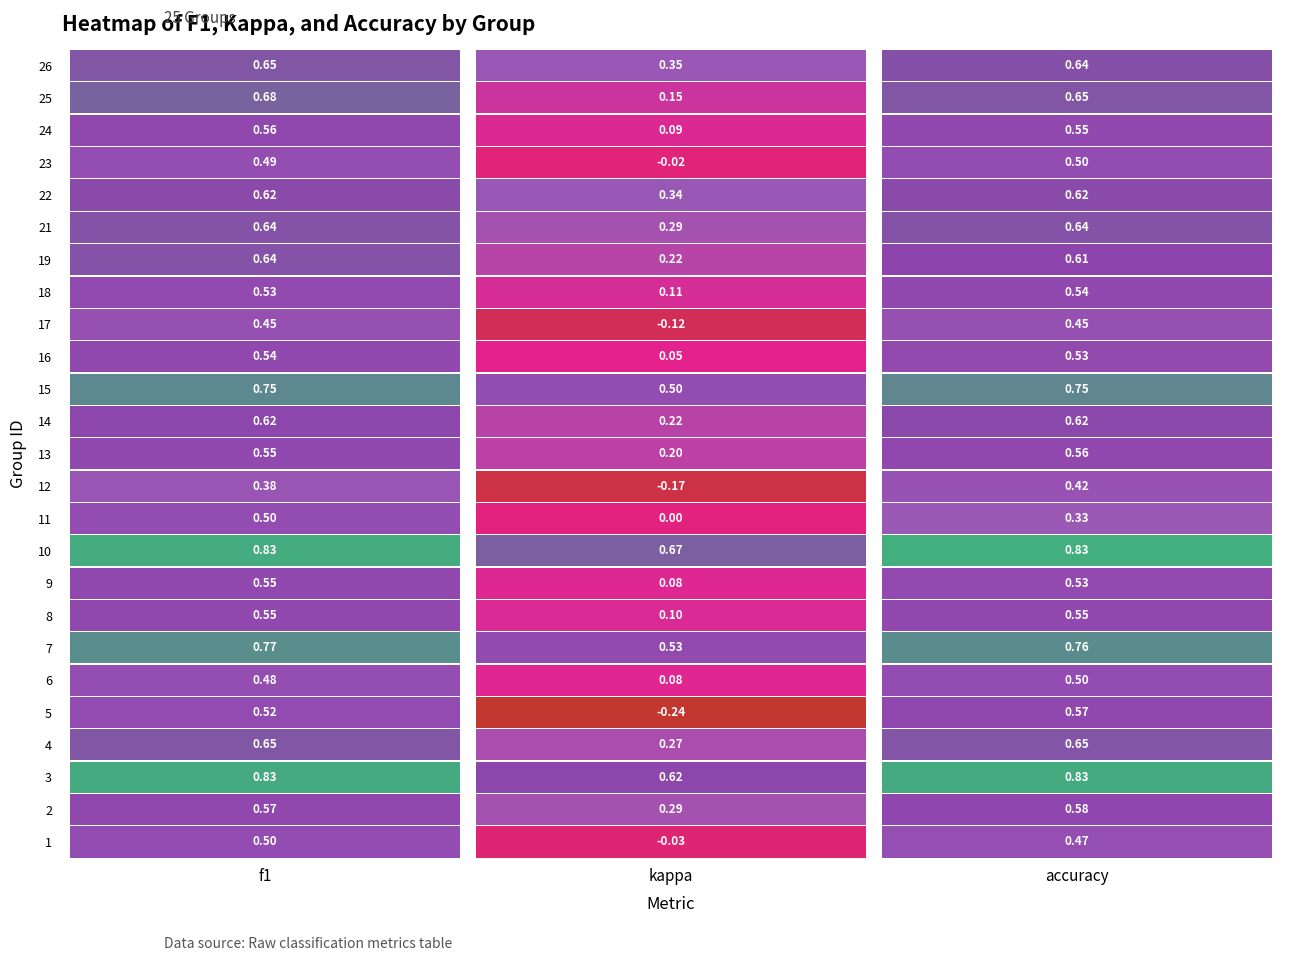

What is the sum of the 21 values at 0 and 1?

0.9